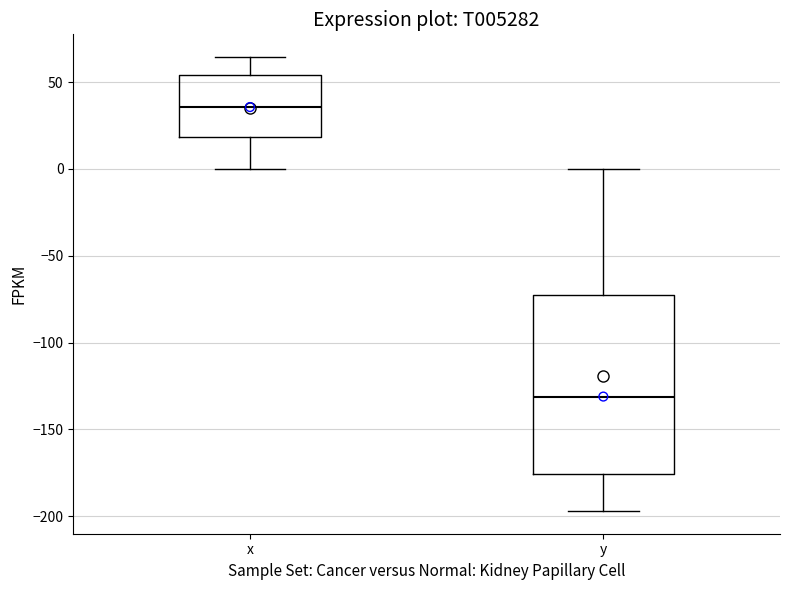

Reading left to right, read every box against the y-axis: the position of its median line, the range the box covers, and the ends of its whiskers. The values are not printed on the chart, so give them approximately, as read against the axis.

x: median 35, box 20 to 55, whiskers 0 to 65
y: median -130, box -175 to -75, whiskers -195 to 0